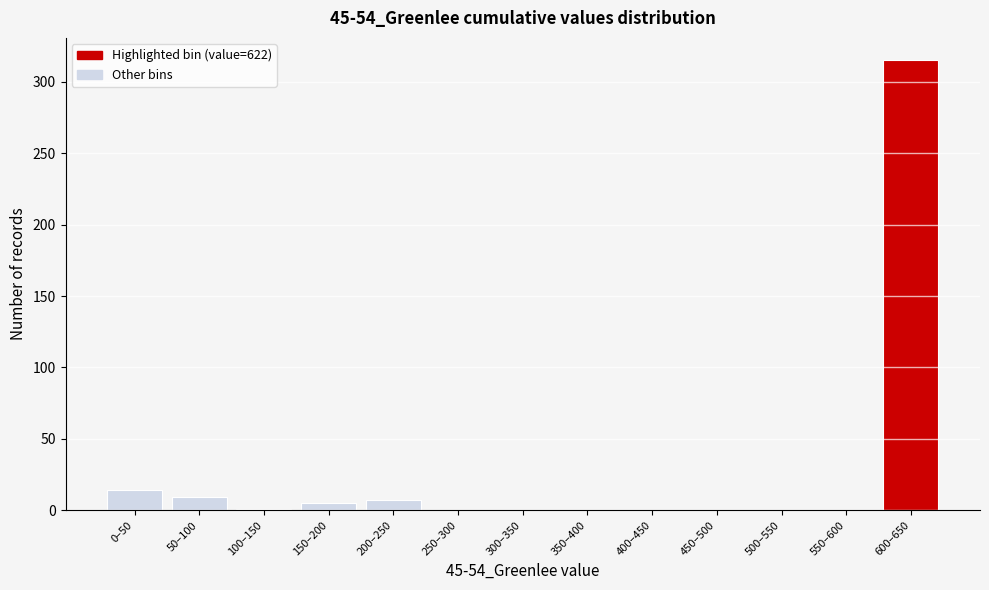

What is the maximum value shown in the chart?

315